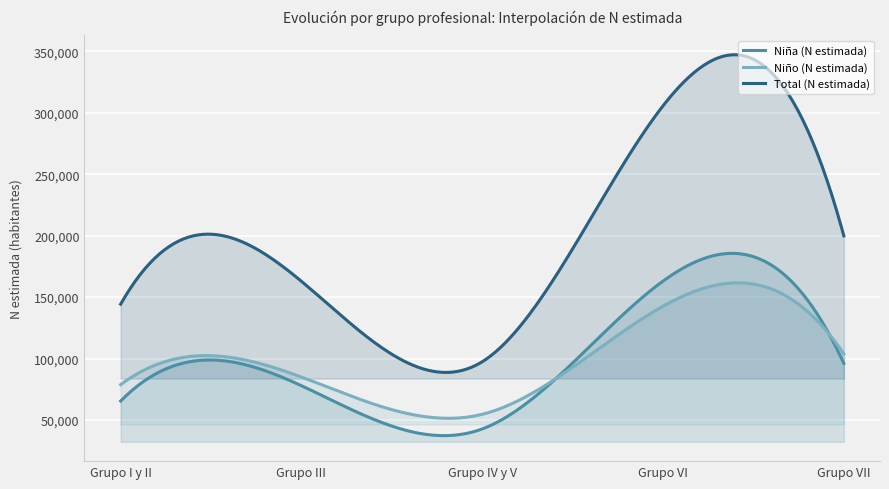

Which series has the largest range (max minus min)?

Total (N estimada)